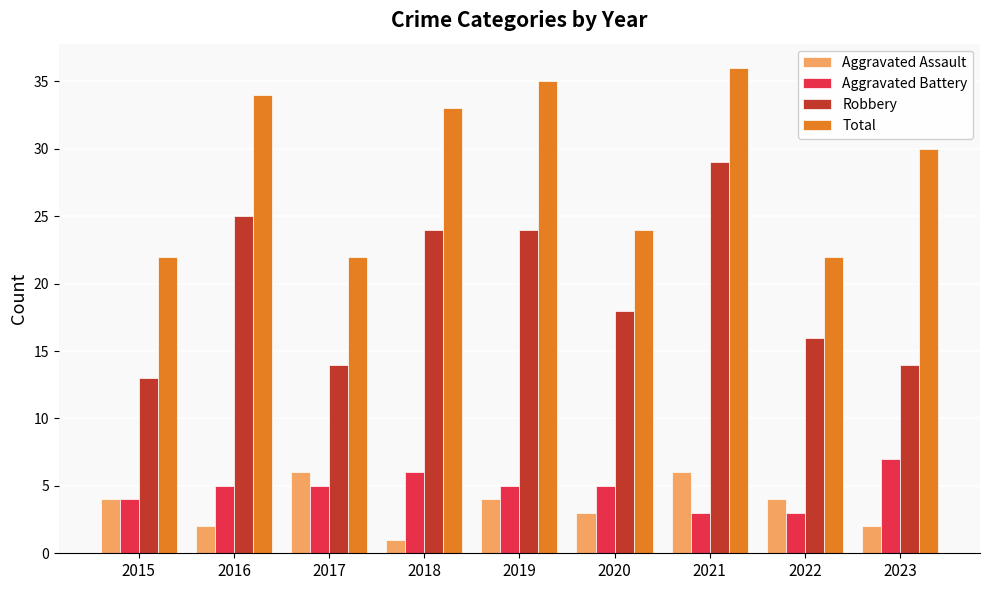

What is the value of the Total bar at the 7th from the left?

36